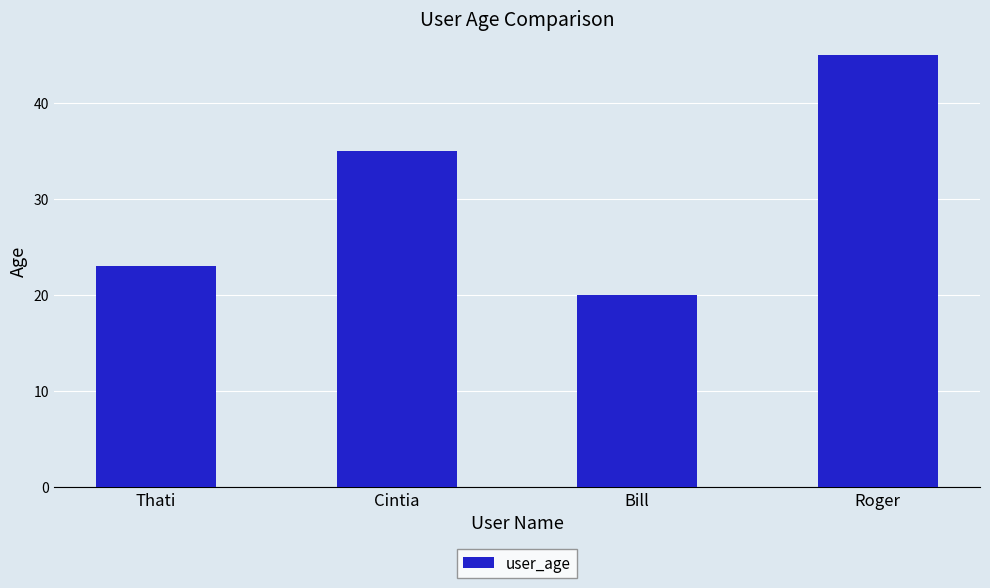

Reading left to right, transcribe all the data shown in this chart.

23	35	20	45